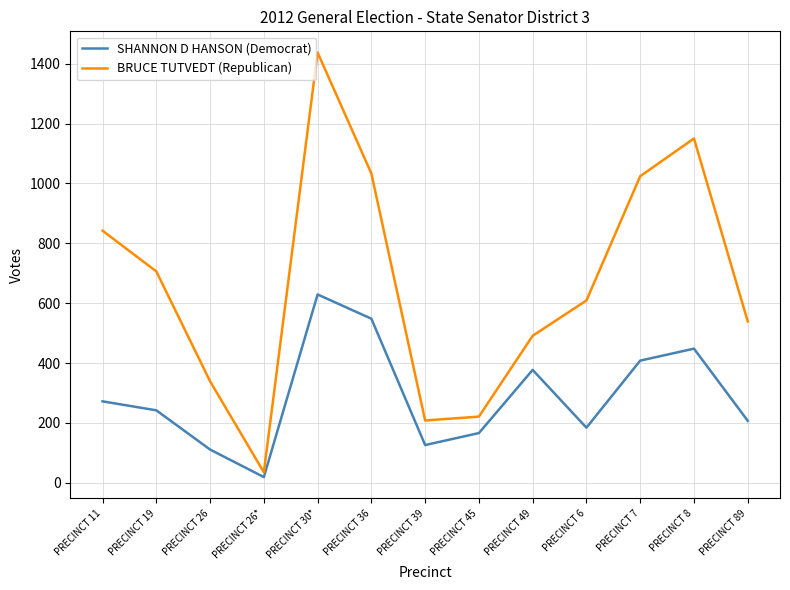

Rank the series by their maximum value, from highest to lowest.

BRUCE TUTVEDT (Republican), SHANNON D HANSON (Democrat)